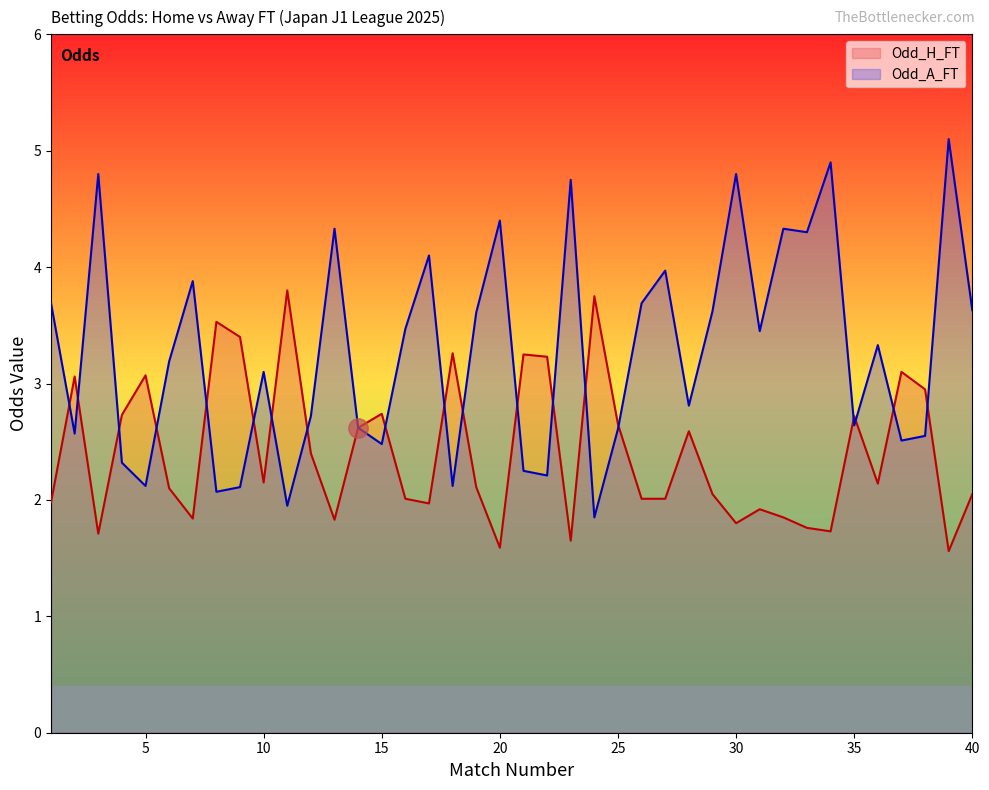

At which label does Odd_H_FT reach its peak?

11